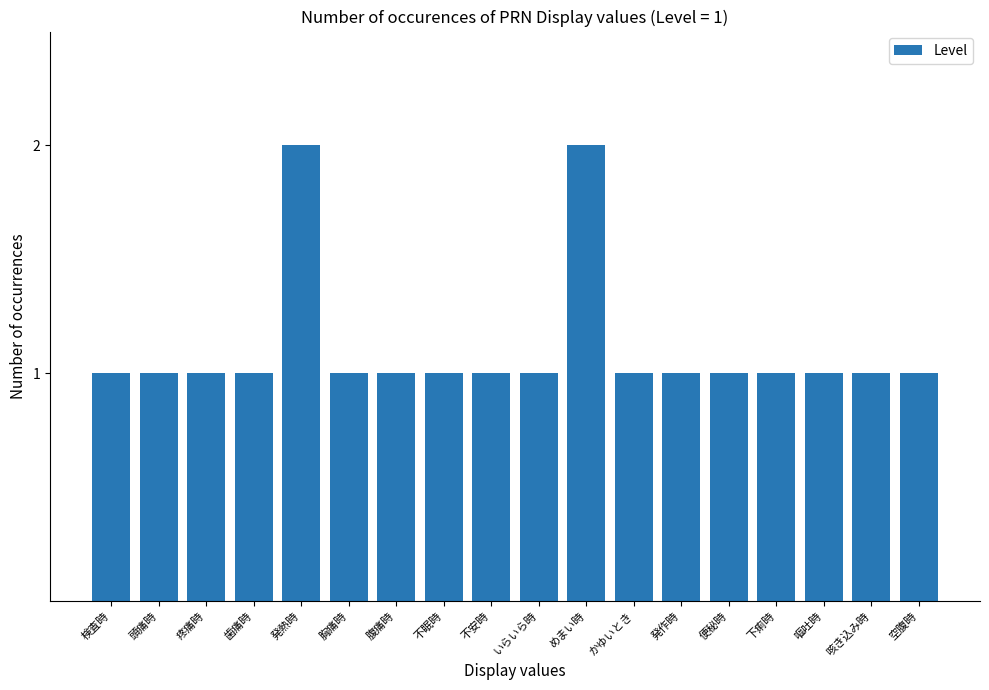

True or false: the data shows 1 at 不眠時.

True